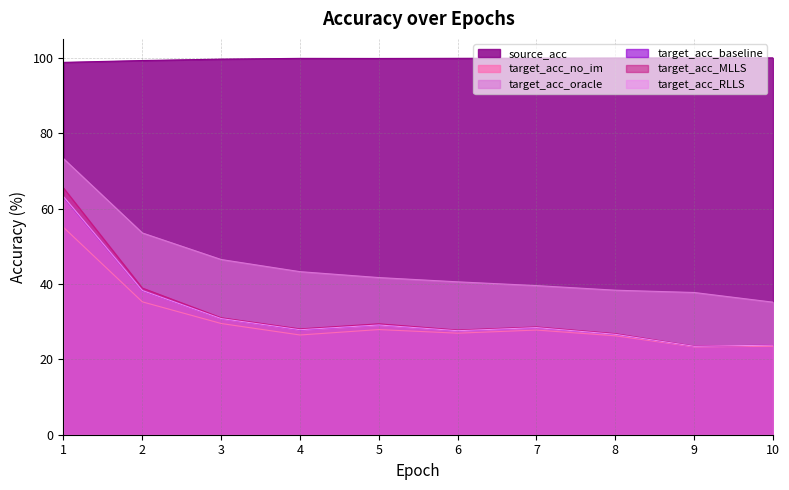

Reading left to right, transcribe all the data shown in this chart.

source_acc: 1=98.8	2=99.3	3=99.6	4=99.8	5=99.8	6=99.8	7=99.9	8=99.9	9=100.0	10=100.0
target_acc_no_im: 1=55.0	2=35.2	3=29.5	4=26.5	5=27.9	6=26.9	7=27.8	8=26.2	9=23.3	10=23.5
target_acc_oracle: 1=73.2	2=53.5	3=46.5	4=43.3	5=41.7	6=40.6	7=39.6	8=38.3	9=37.7	10=35.2
target_acc_baseline: 1=63.0	2=38.2	3=30.8	4=27.8	5=29.1	6=27.6	7=28.4	8=26.6	9=23.5	10=23.8
target_acc_MLLS: 1=65.4	2=38.9	3=31.0	4=28.1	5=29.4	6=27.8	7=28.6	8=26.8	9=23.5	10=23.8
target_acc_RLLS: 1=63.1	2=38.3	3=30.8	4=27.9	5=29.1	6=27.6	7=28.4	8=26.6	9=23.5	10=23.8